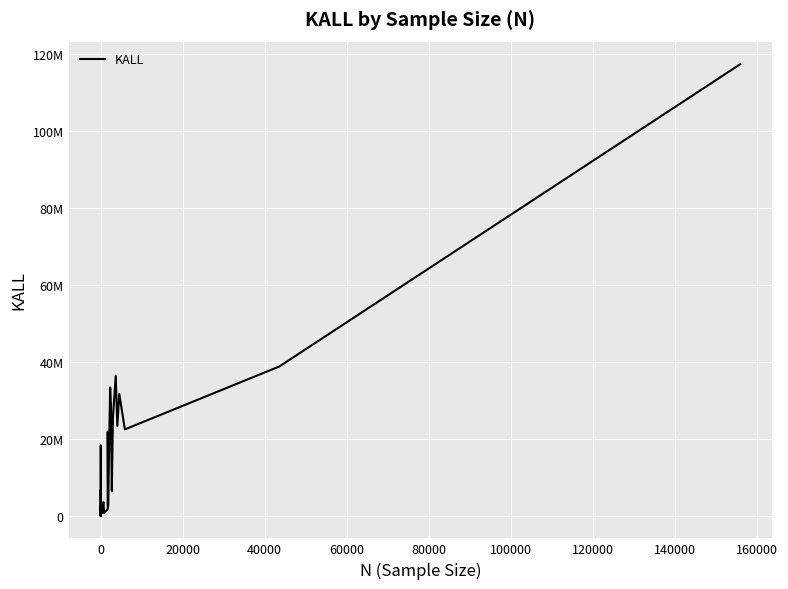

How many positive values are there?

39